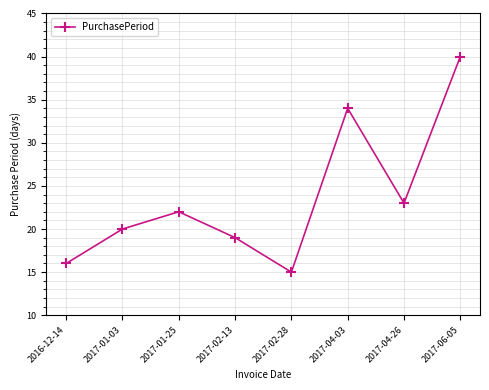

Rank the categories by value from lowest to highest.

2017-02-28, 2016-12-14, 2017-02-13, 2017-01-03, 2017-01-25, 2017-04-26, 2017-04-03, 2017-06-05